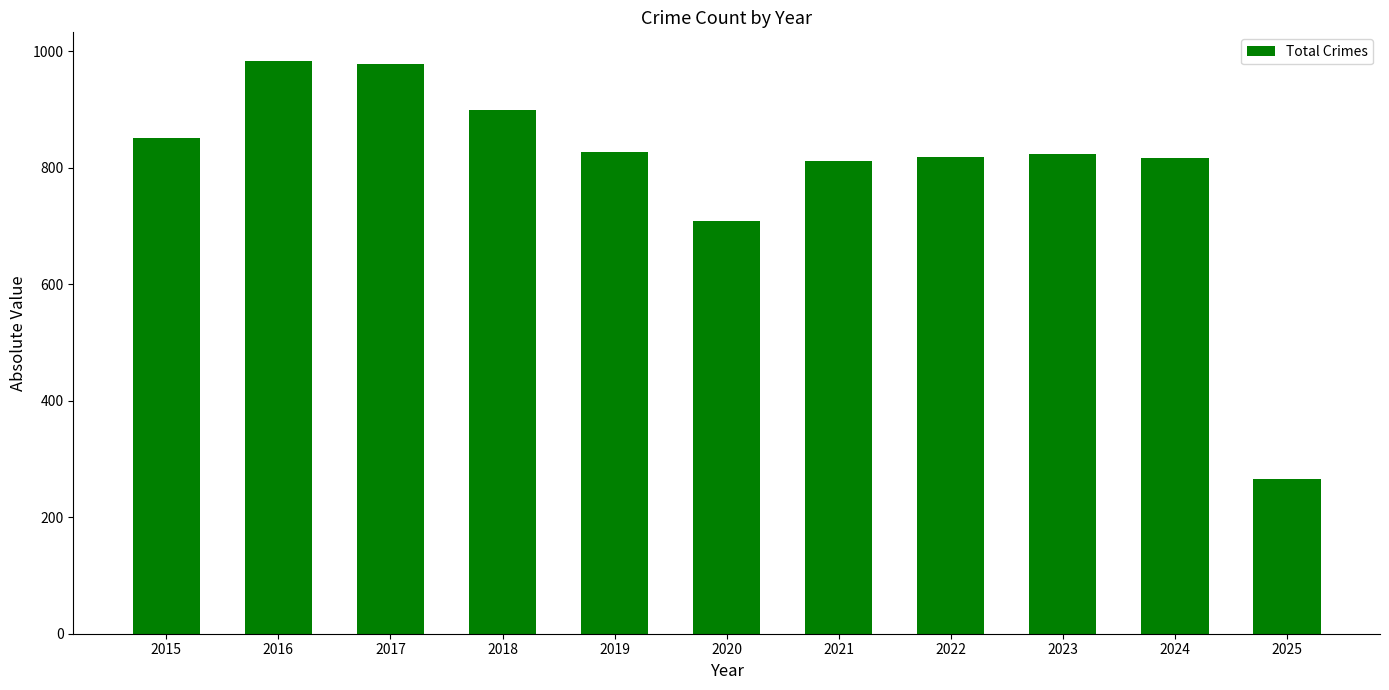

Where is the data nearest to the value 624?

2020